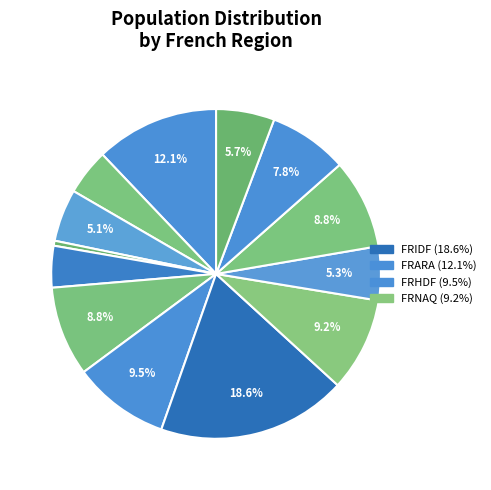

How many slices are in this pie chart?

13